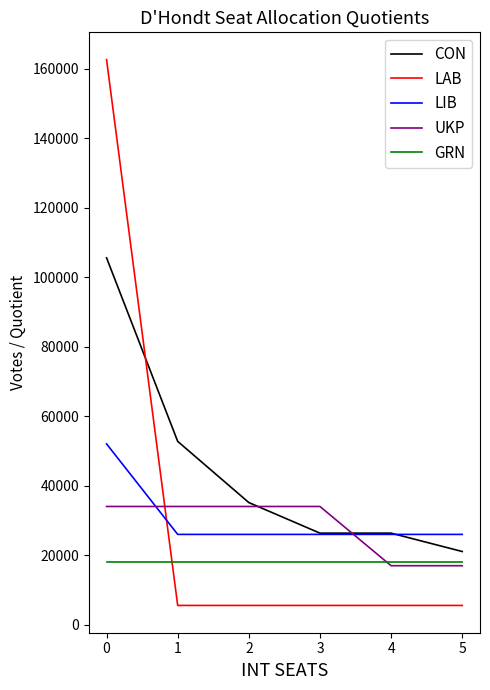

The value of GRN at 2 is 18184.0. True or false?

True